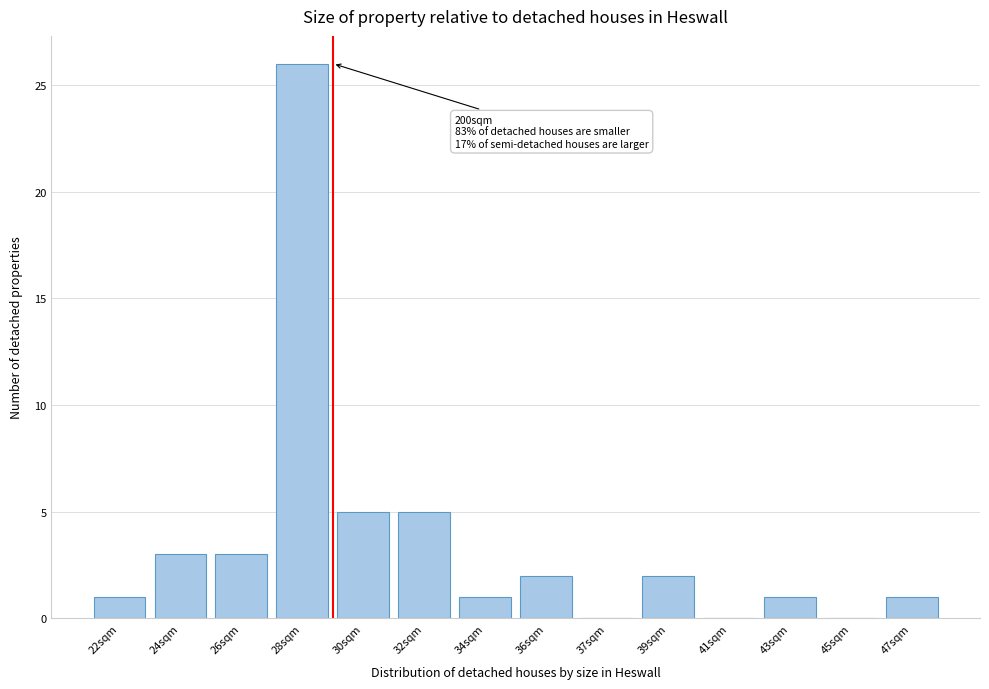

Reading left to right, extract all data points from this chart.

22sqm=1	24sqm=3	26sqm=3	28sqm=26	30sqm=5	32sqm=5	34sqm=1	36sqm=2	37sqm=0	39sqm=2	41sqm=0	43sqm=1	45sqm=0	47sqm=1